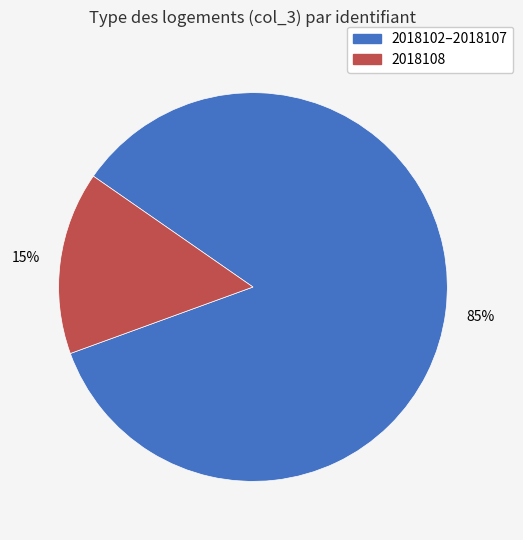

Does any single category account for the majority?

Yes